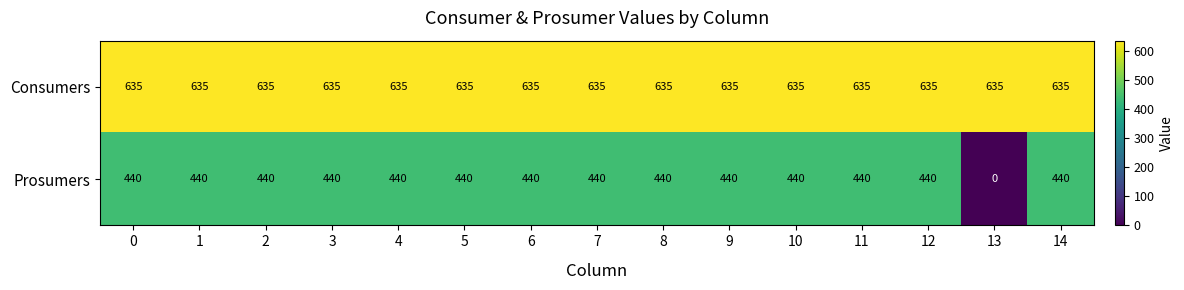

Which series has the widest spread of values?

Prosumers